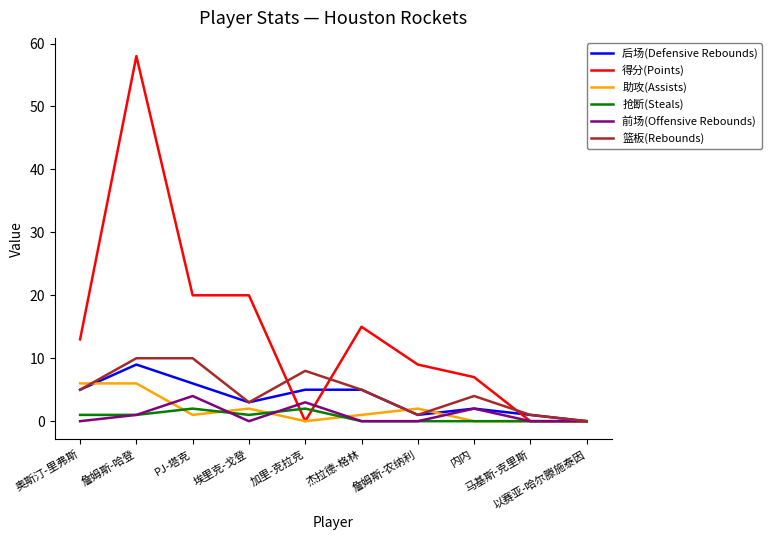

Which series has the largest total across all categories?

得分(Points)